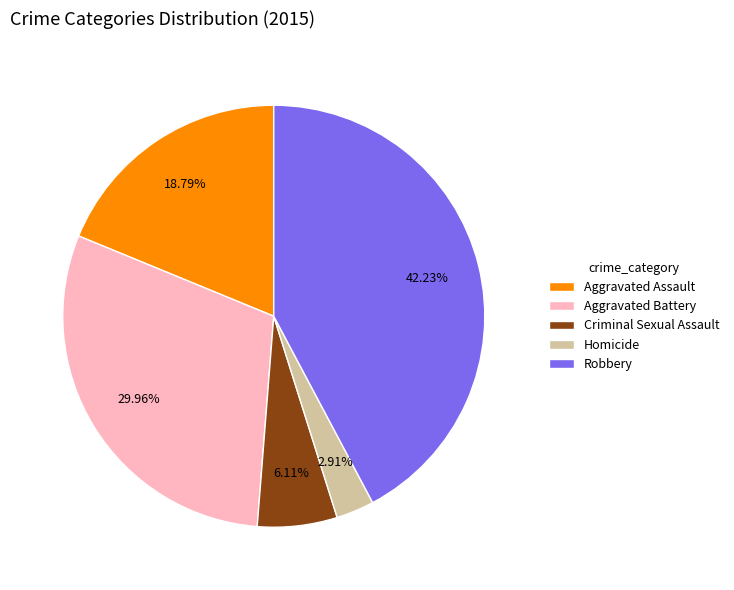

To the nearest percent, what is the average slice percentage?

20%